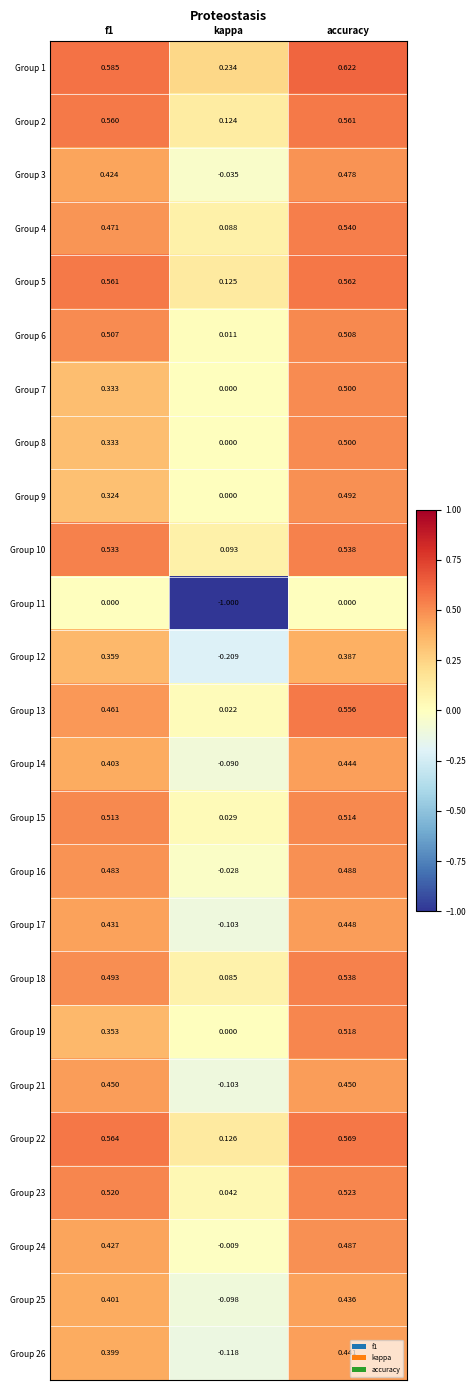

Which category has the lowest value across all series?

kappa